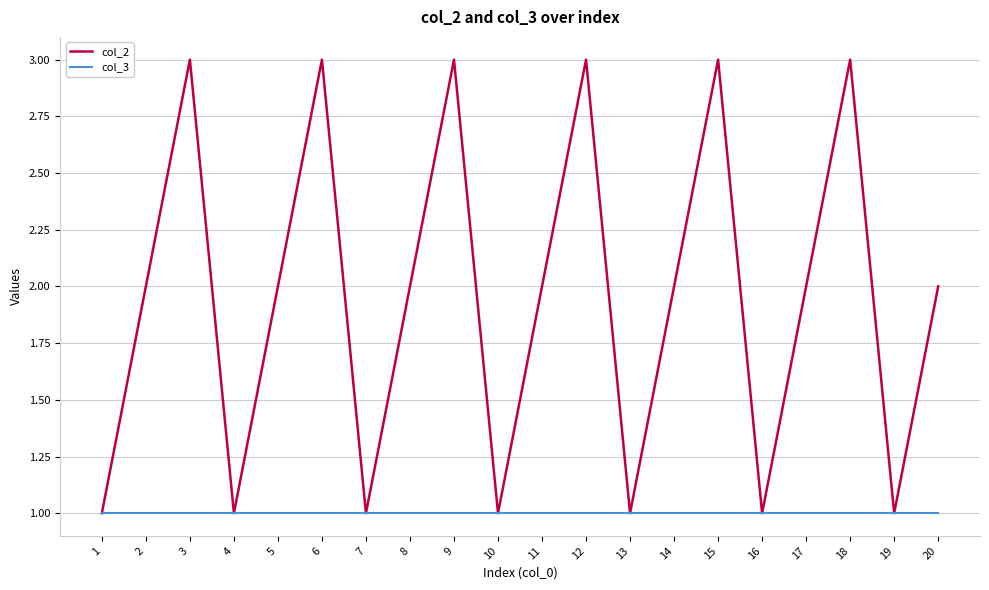

How many col_2 values are between 1 and 3?

20